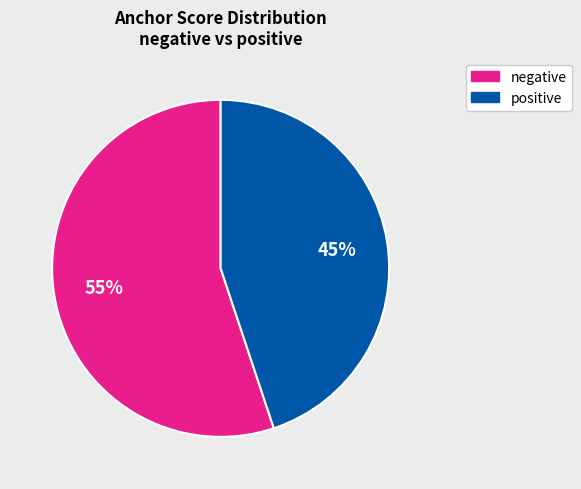

How many slices are in this pie chart?

2